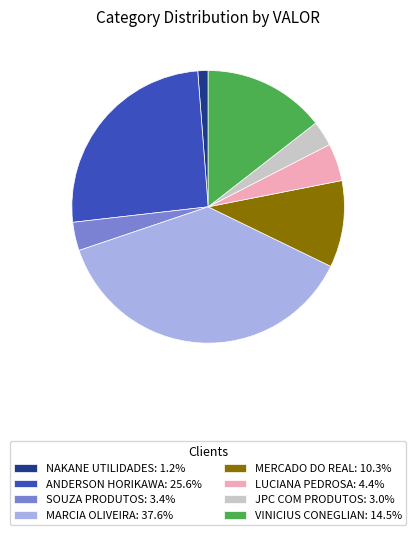

Is there any slice that represents more than half of the pie?

No